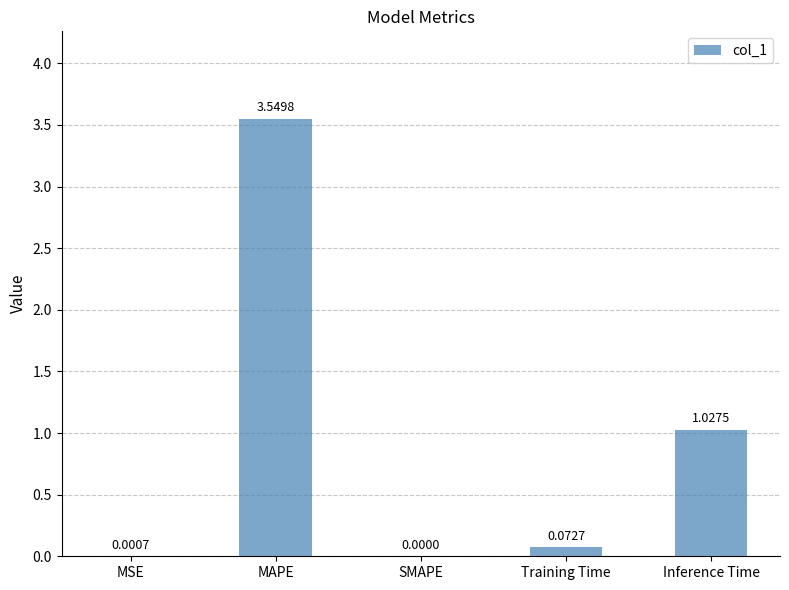

What is the change in value from SMAPE to Training Time?

+0.1